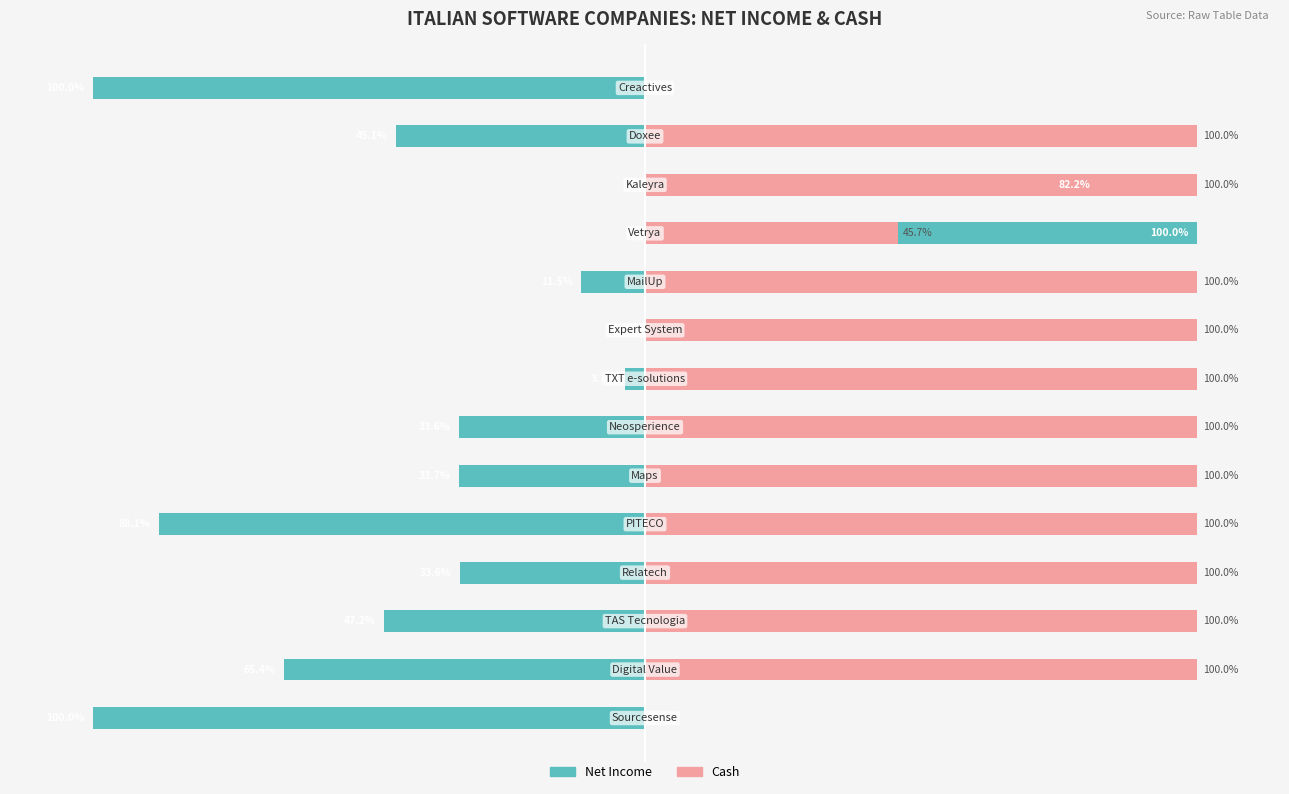

Are the bars grouped side by side (vs. stacked)?

Yes